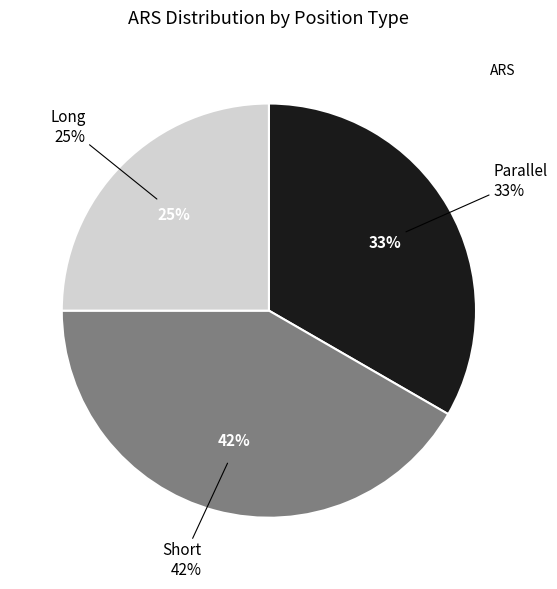

To the nearest percent, what percentage of the pie is Long?

25%